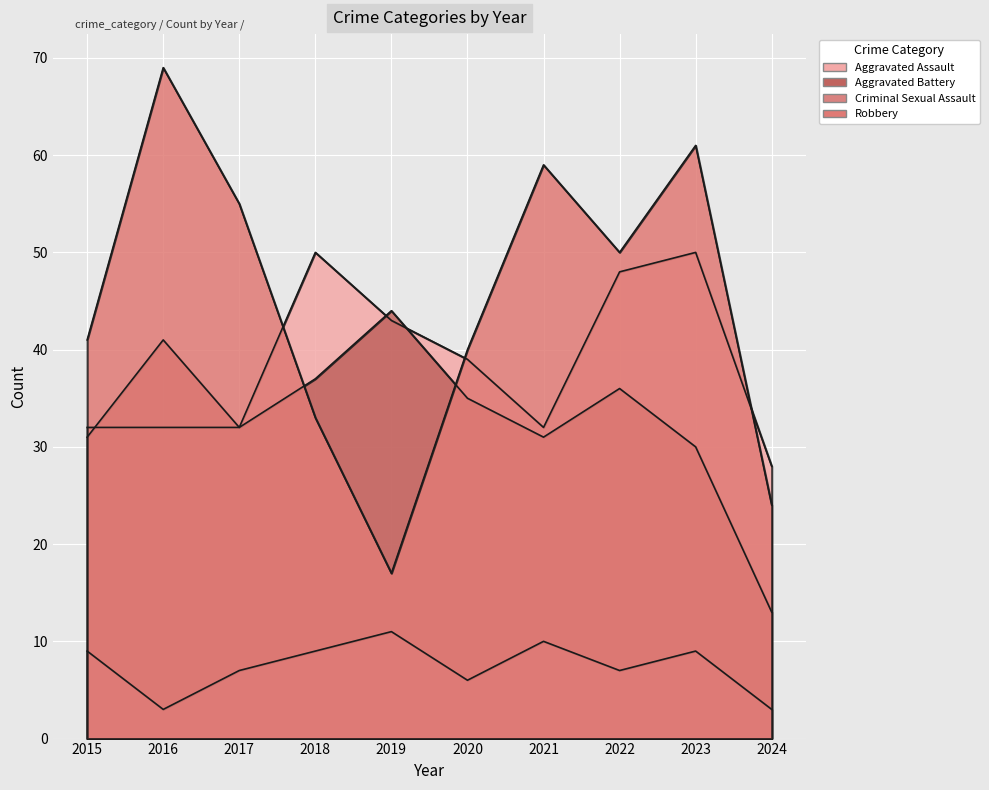

How many times do Aggravated Battery and Robbery cross each other?

2